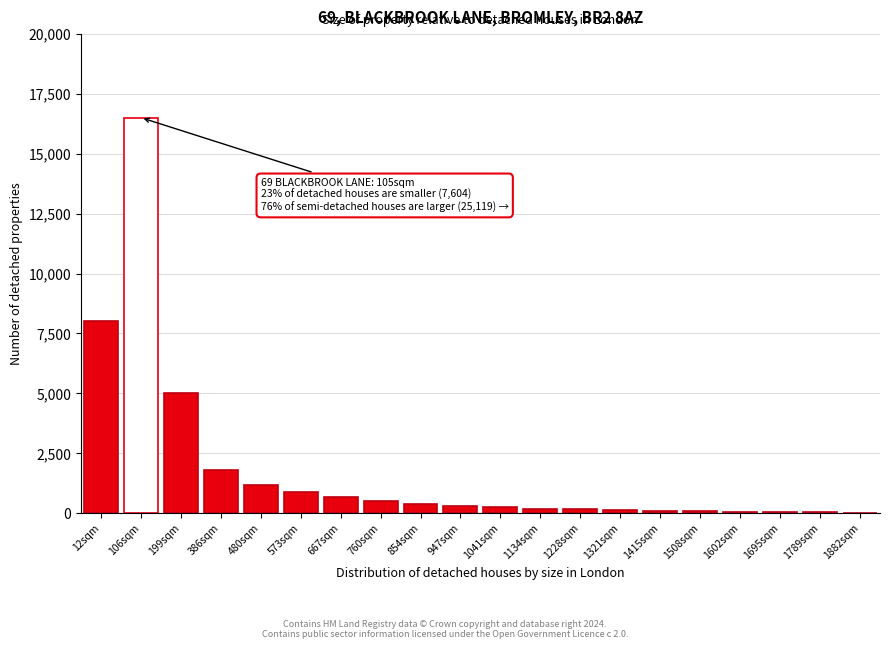

Approximately how many times larger is the value at 760sqm compared to 480sqm?

0.4